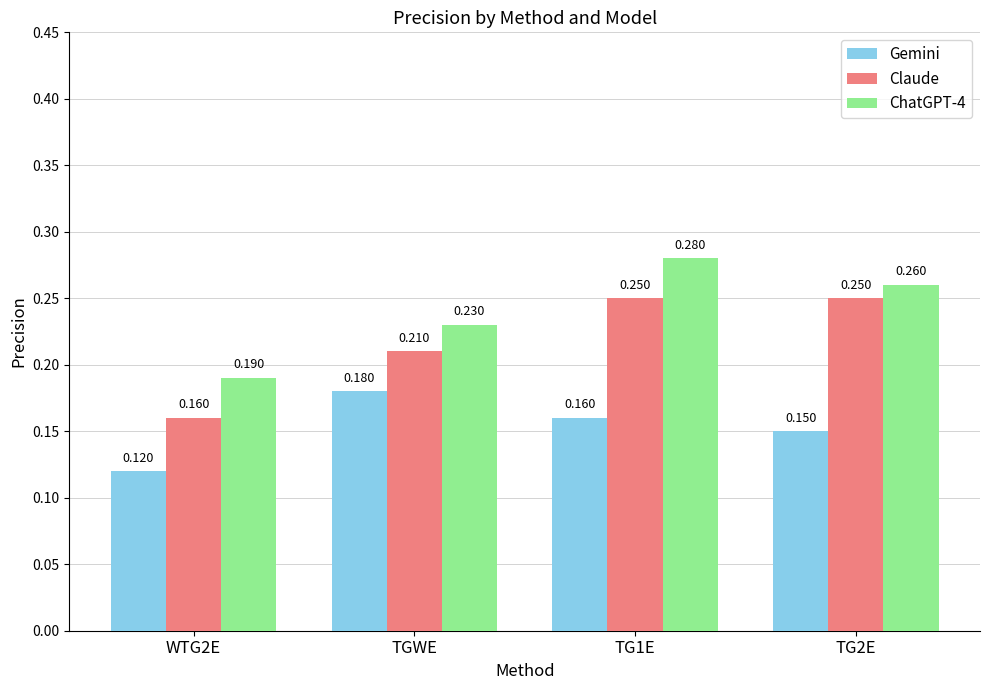

Is the value of Claude at TGWE greater than the value of Gemini at TGWE?

Yes